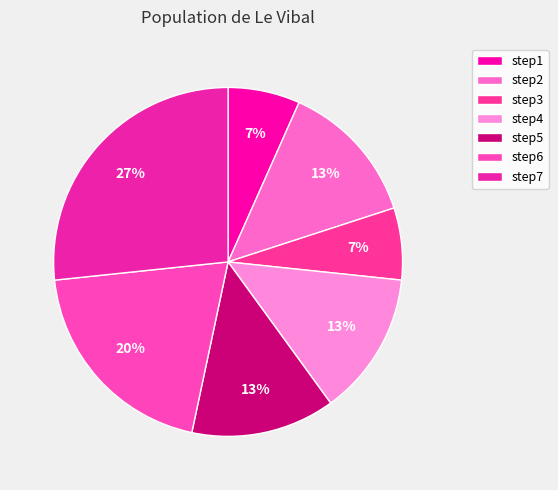

Is there a majority slice in this chart?

No